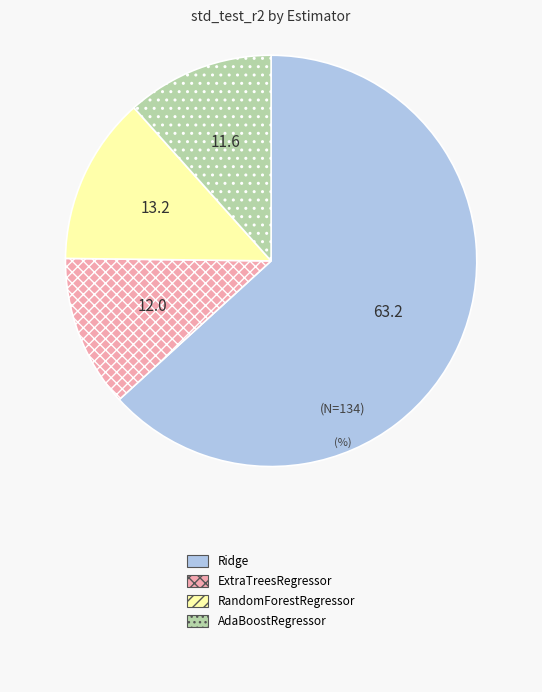

Is there any slice that represents more than half of the pie?

Yes